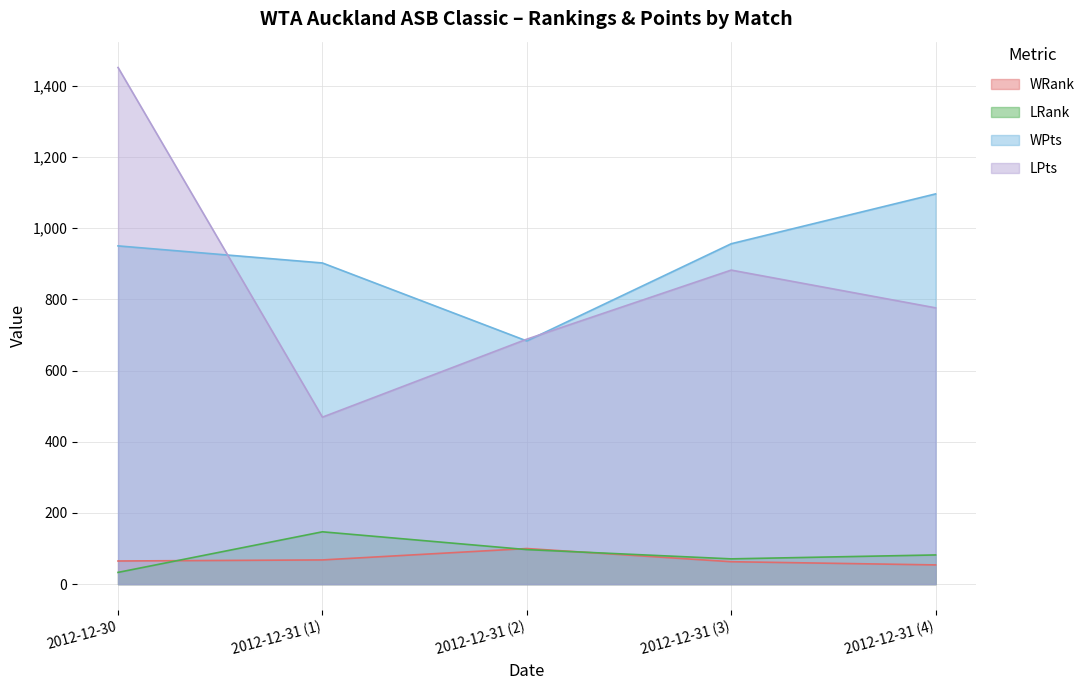

Between 2012-12-31 (1) and 2012-12-31 (4), which is larger?

2012-12-31 (1)